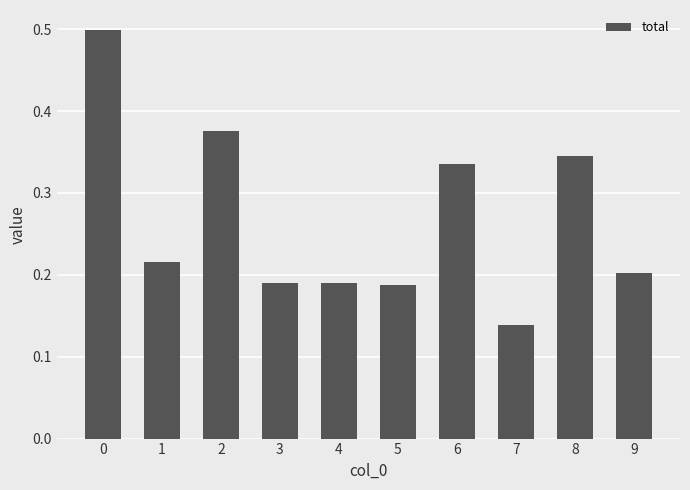

Which category has the lowest value across all series?

7